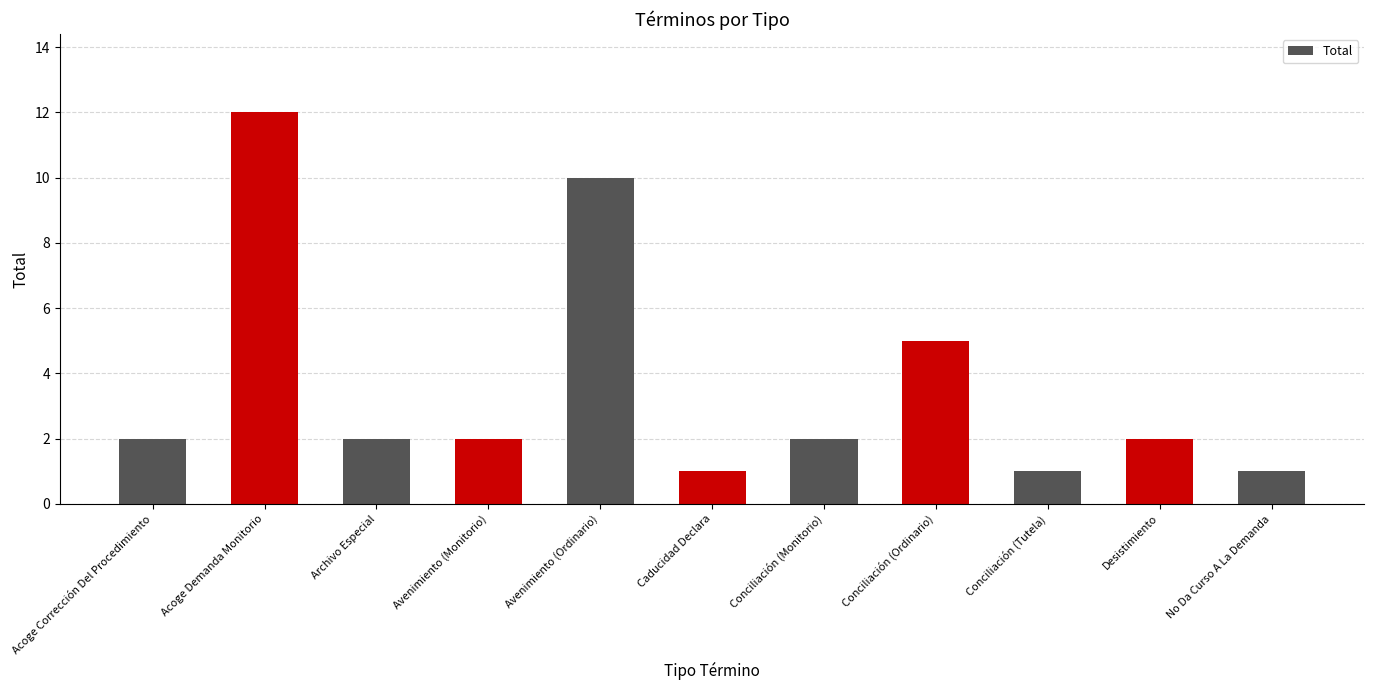

What is the greatest value displayed?

12